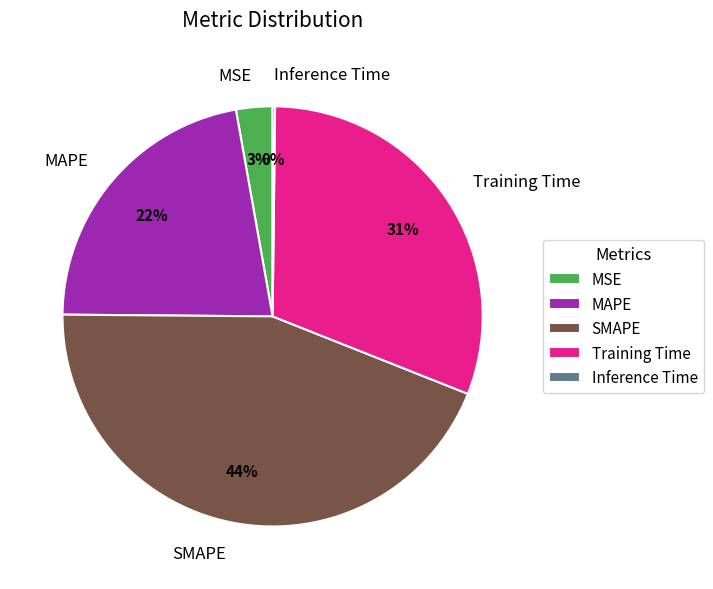

Is the sum of MAPE and MSE greater than half?

No